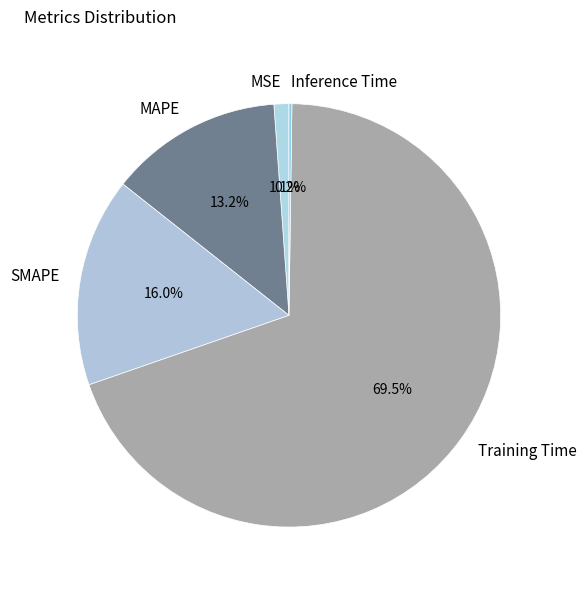

Is there a majority slice in this chart?

Yes